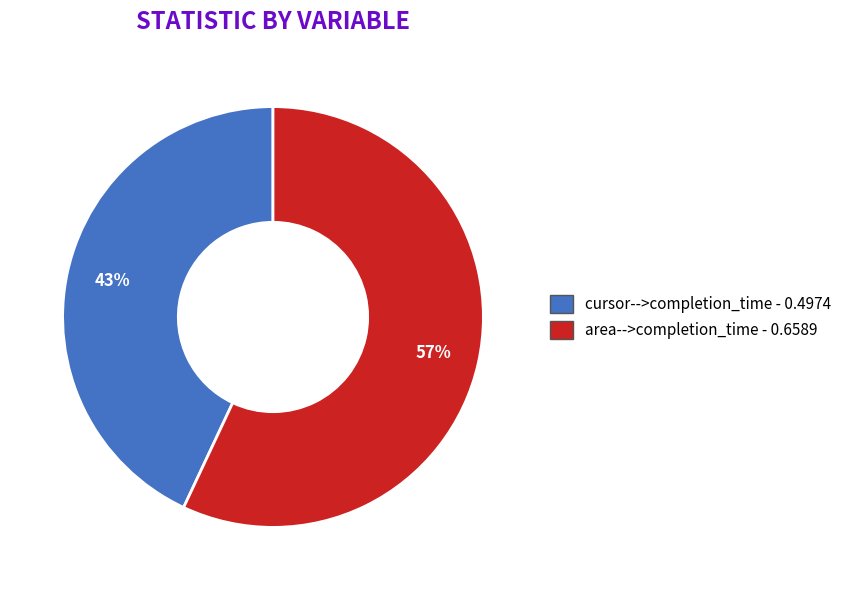

Which category has the smallest portion of the pie?

cursor-->completion_time